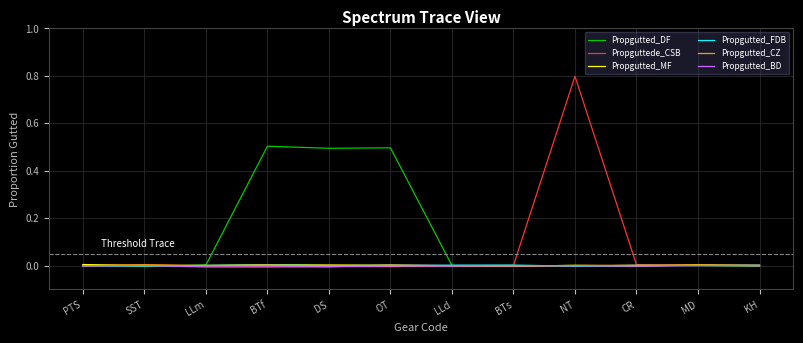

In Propgutted_MF, how many points are lower than both neighbors (excluding endpoints)?

3